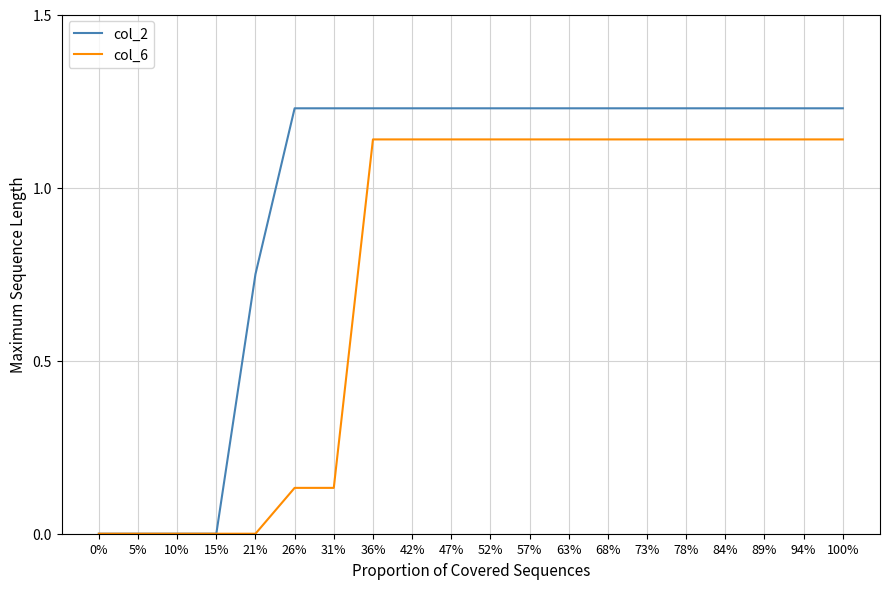

The value of col_6 at 36% is 1.6. True or false?

False